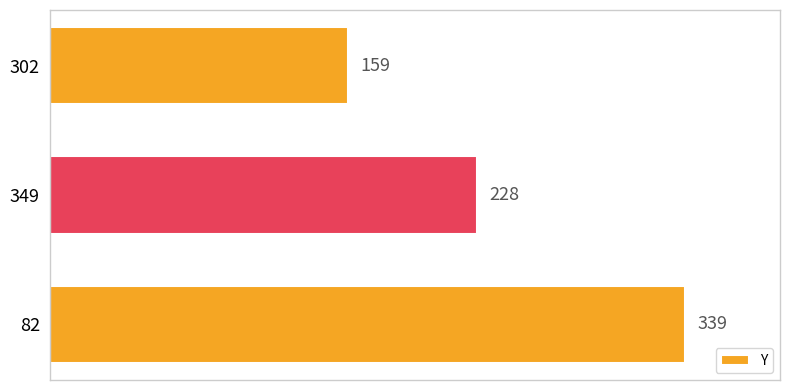

Reading bottom to top, extract all data points from this chart.

82=339	349=228	302=159